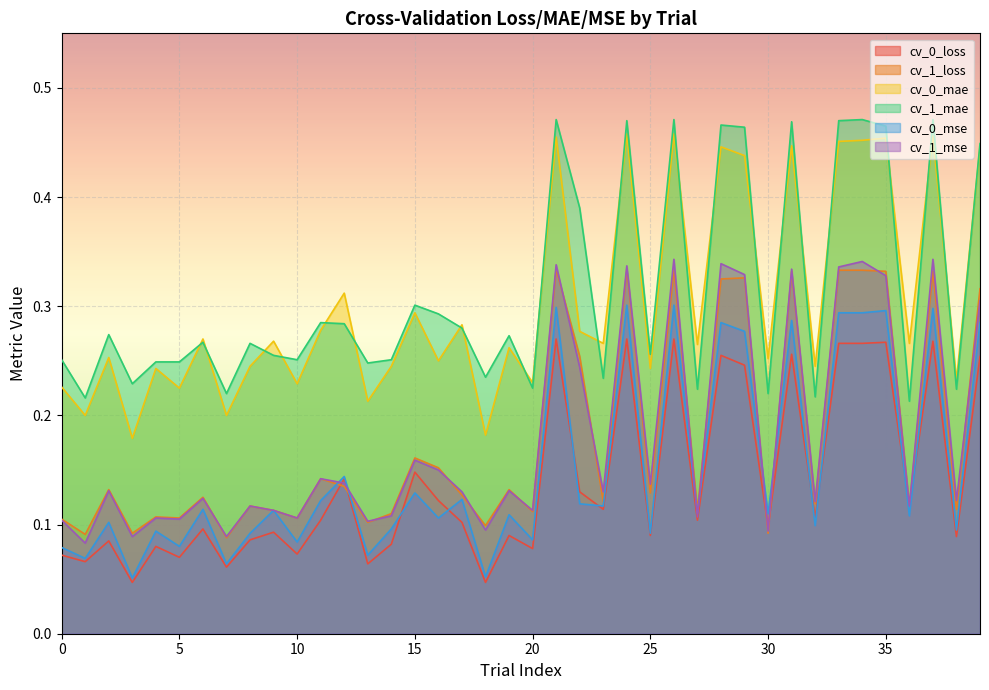

What is the difference between the second highest and minimum values in the cv_1_mae series?

0.3